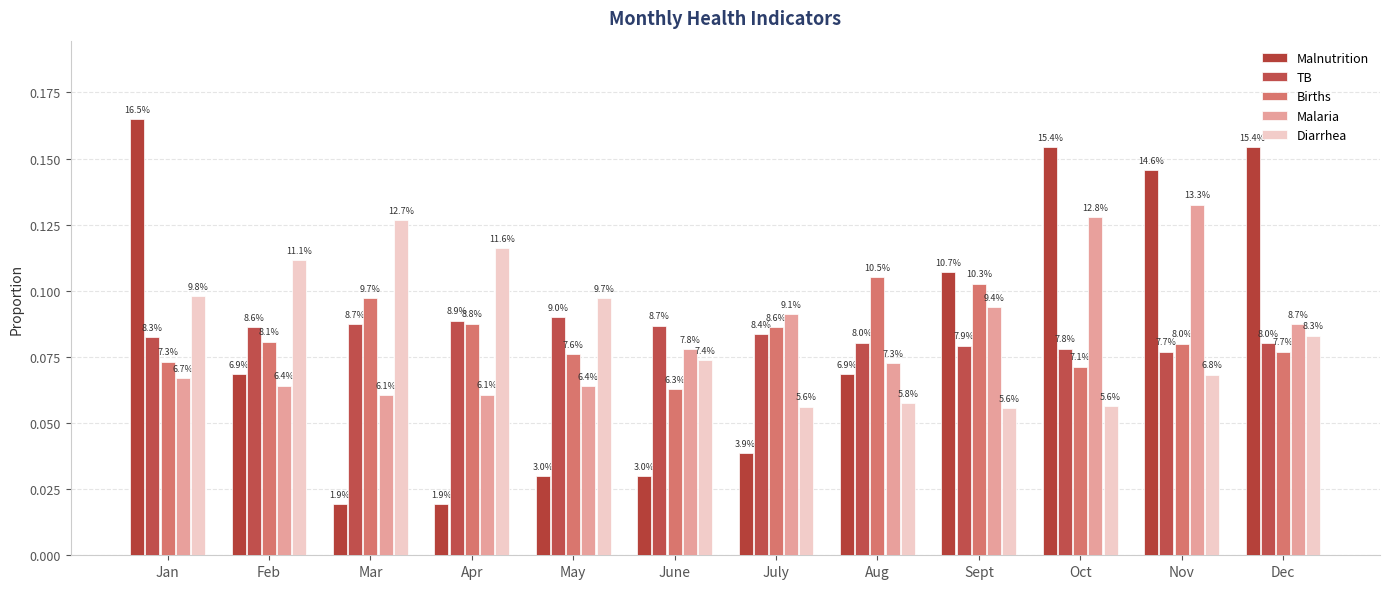

List the series in order of their peak value, lowest first.

TB, Births, Diarrhea, Malaria, Malnutrition